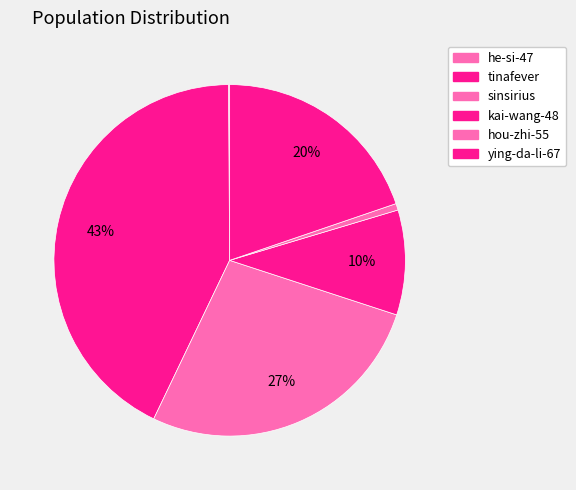

Is the sum of kai-wang-48 and he-si-47 greater than half?

No